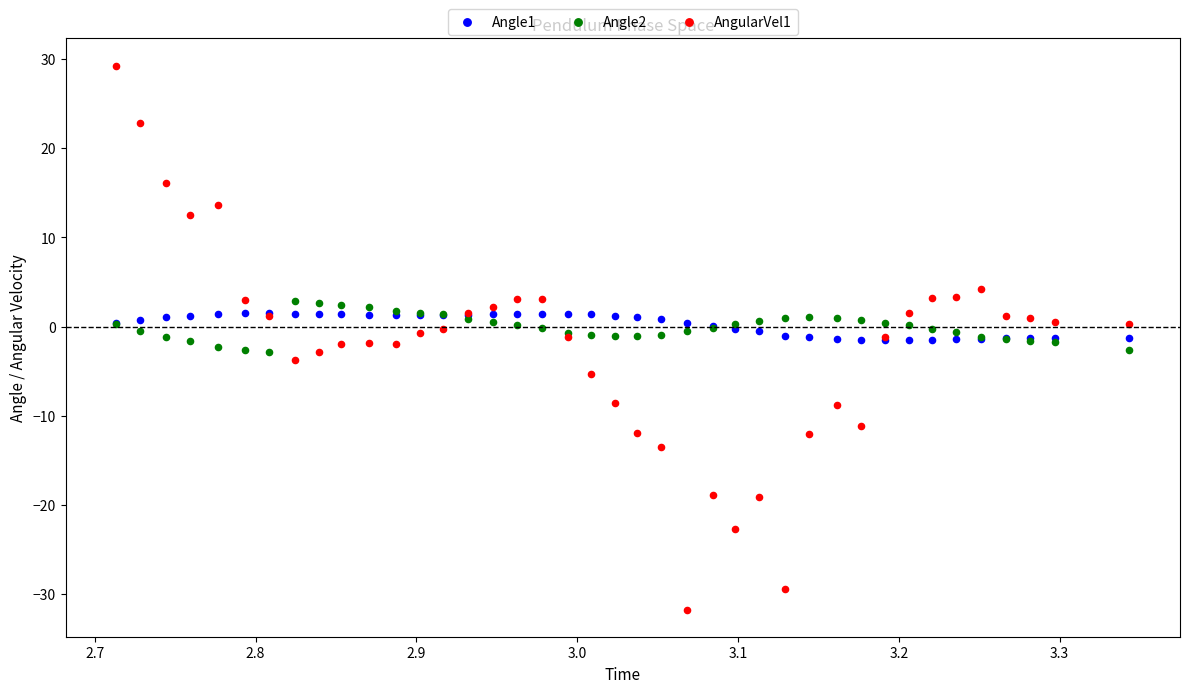

Which series contains the lowest Y value?

AngularVel1